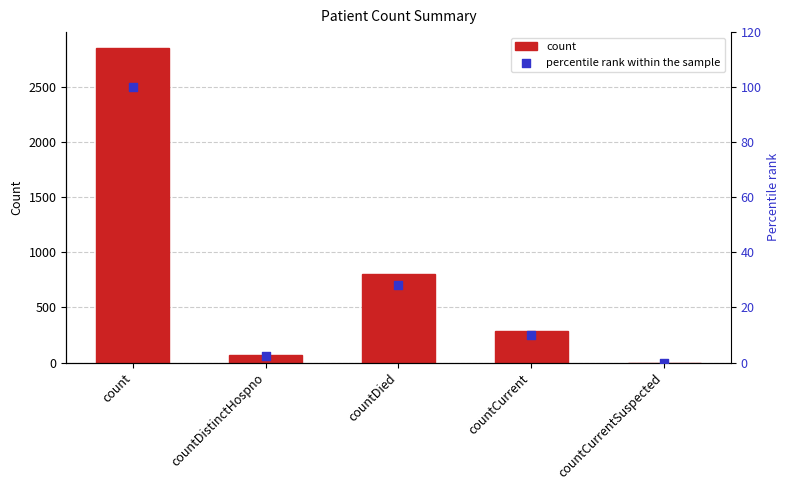

Which series has the widest spread of Y values?

count